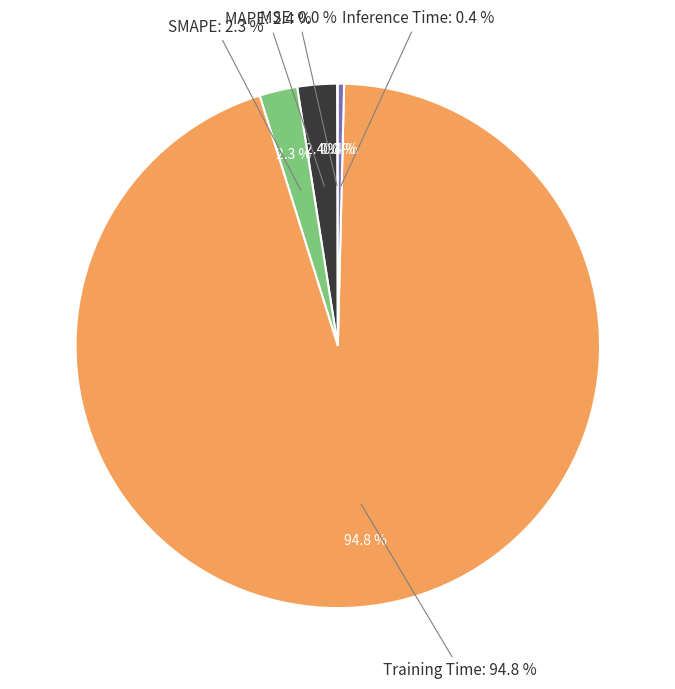

Which has a higher value, Inference Time or MAPE?

MAPE